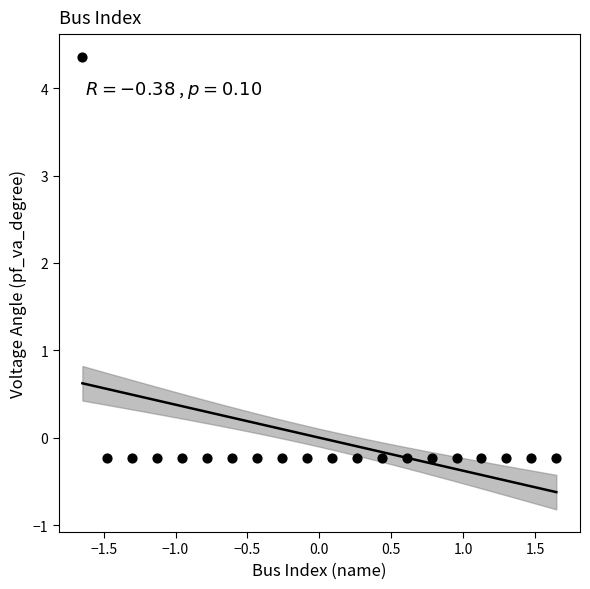

What is the range of X values (max minus min)?

3.3